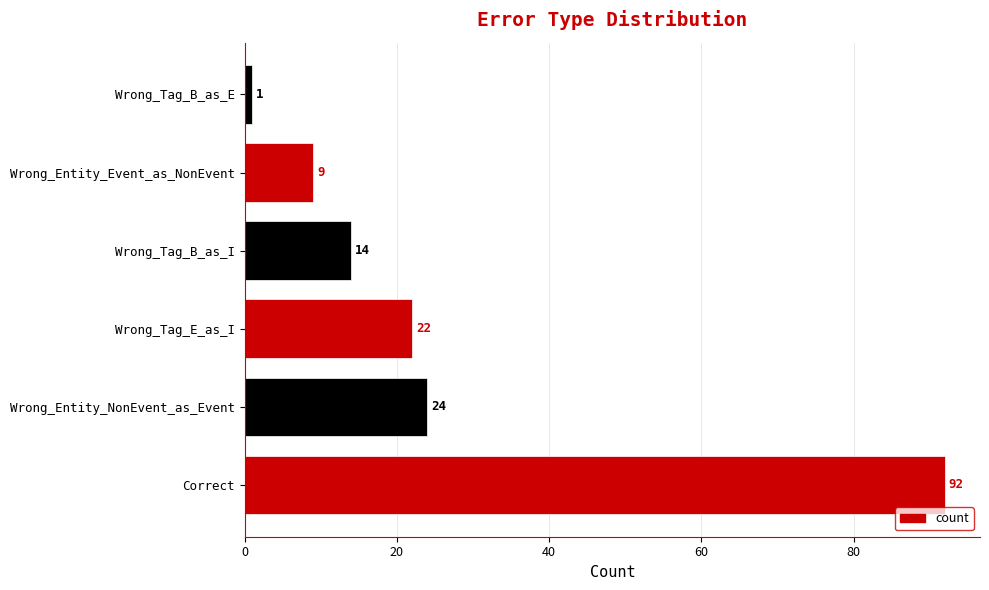

The value at Wrong_Entity_NonEvent_as_Event is 24. True or false?

True